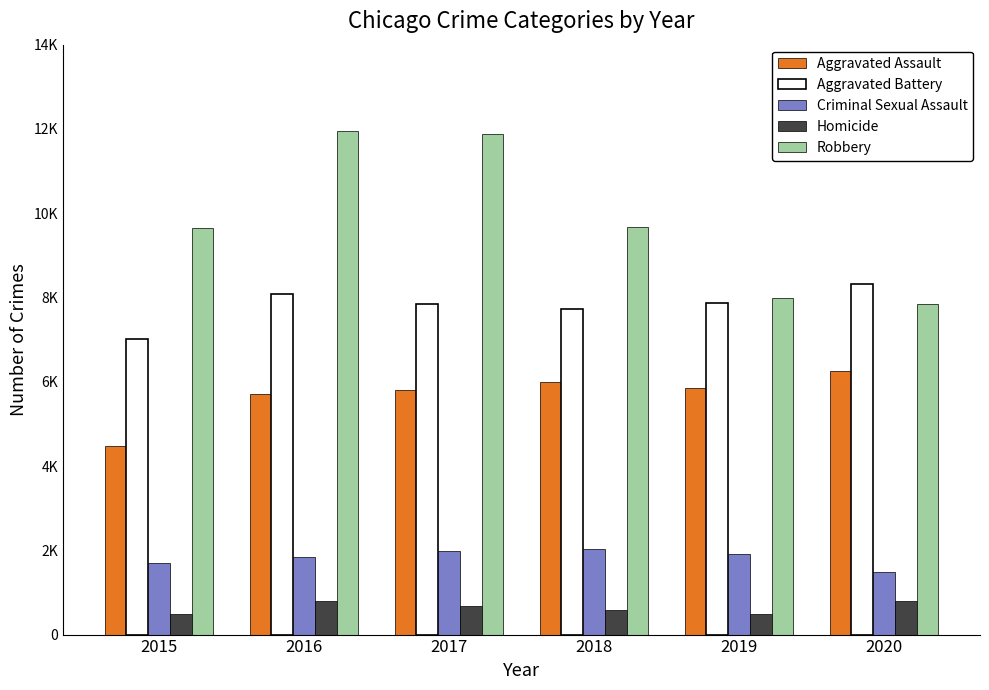

Does the chart contain stacked bars?

No